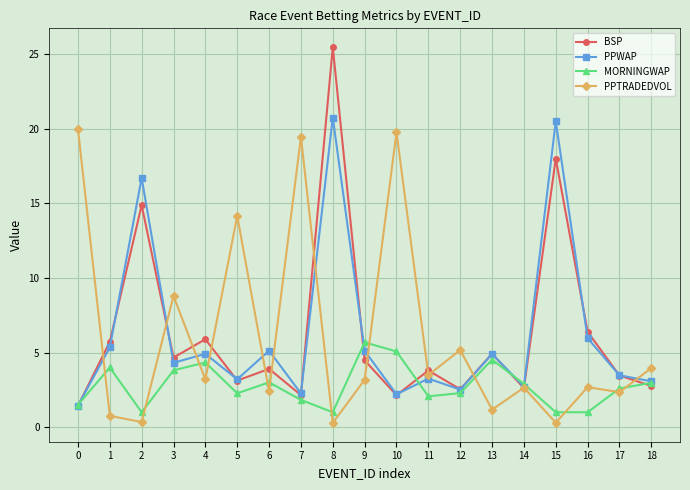

List the series in order of their peak value, lowest first.

MORNINGWAP, PPTRADEDVOL, PPWAP, BSP